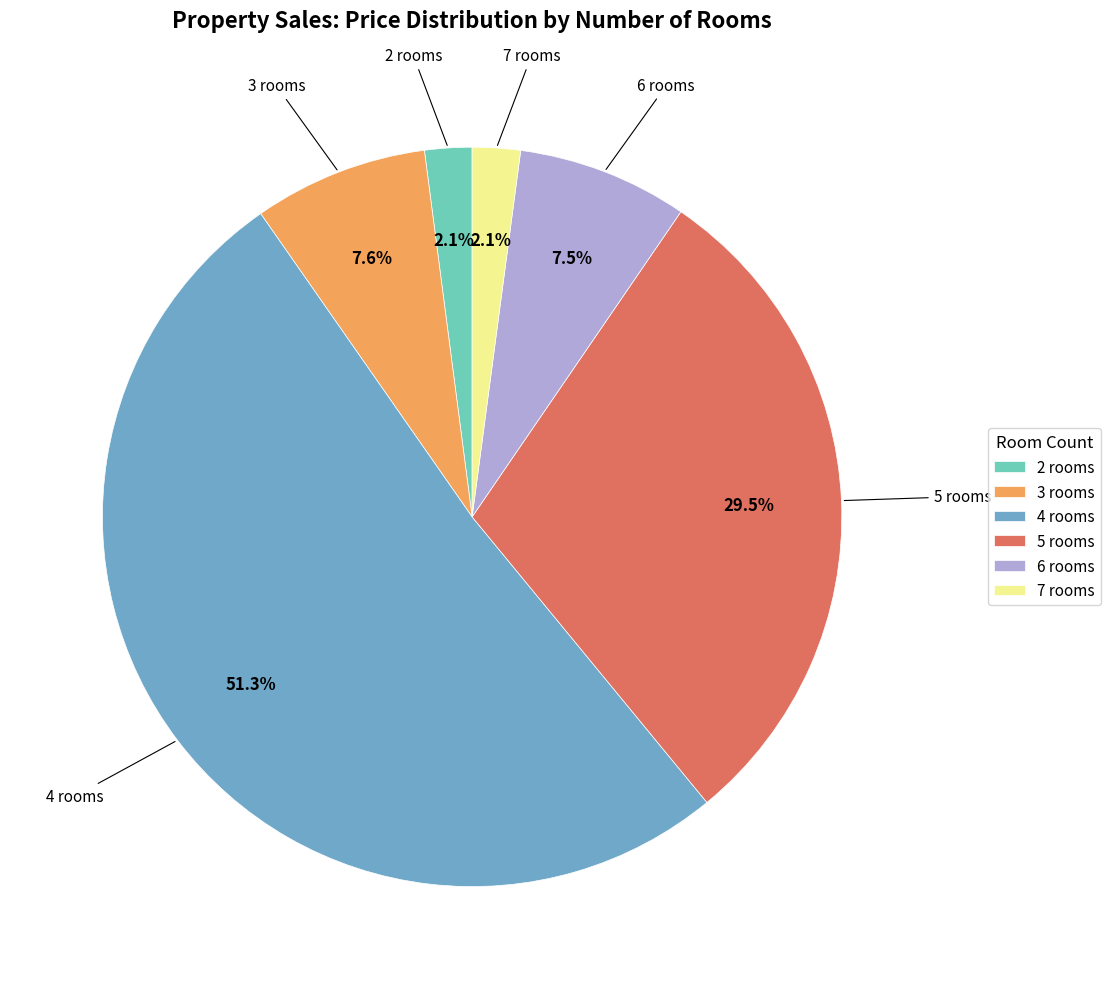

Which category has the biggest portion of the pie?

4 rooms